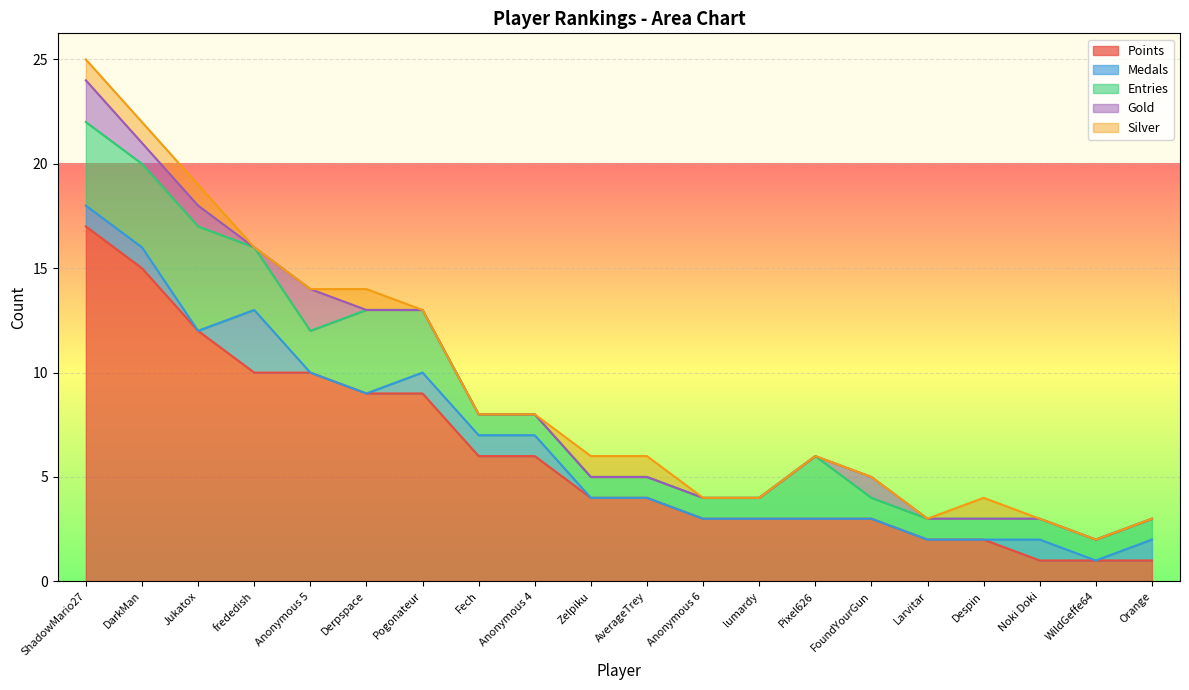

Between Anonymous 5 and Orange, which series saw the biggest shift?

Points